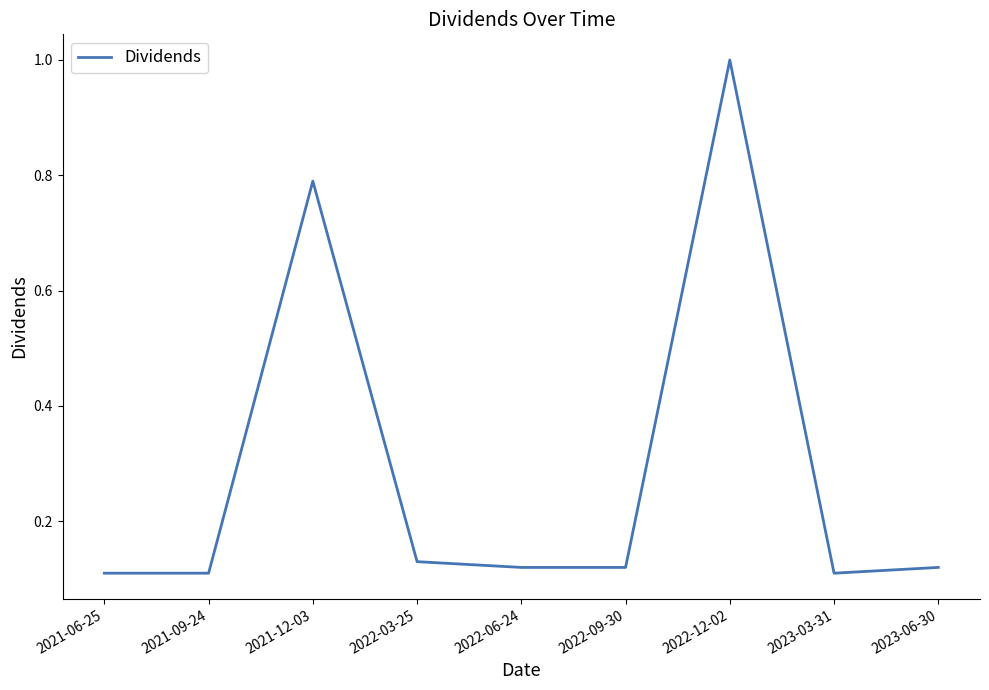

What is the change in value from 2022-12-02 to 2023-06-30?

-0.9